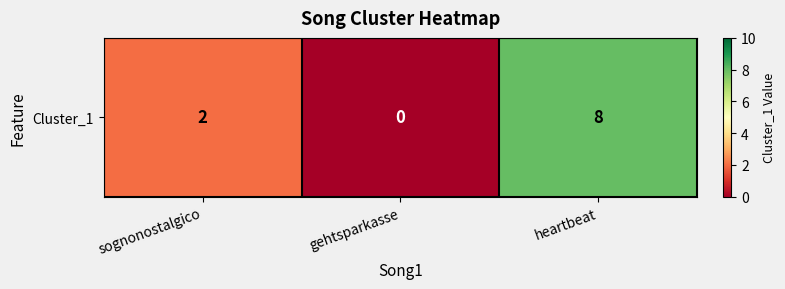

Count the values in the range 0 to 8.

3